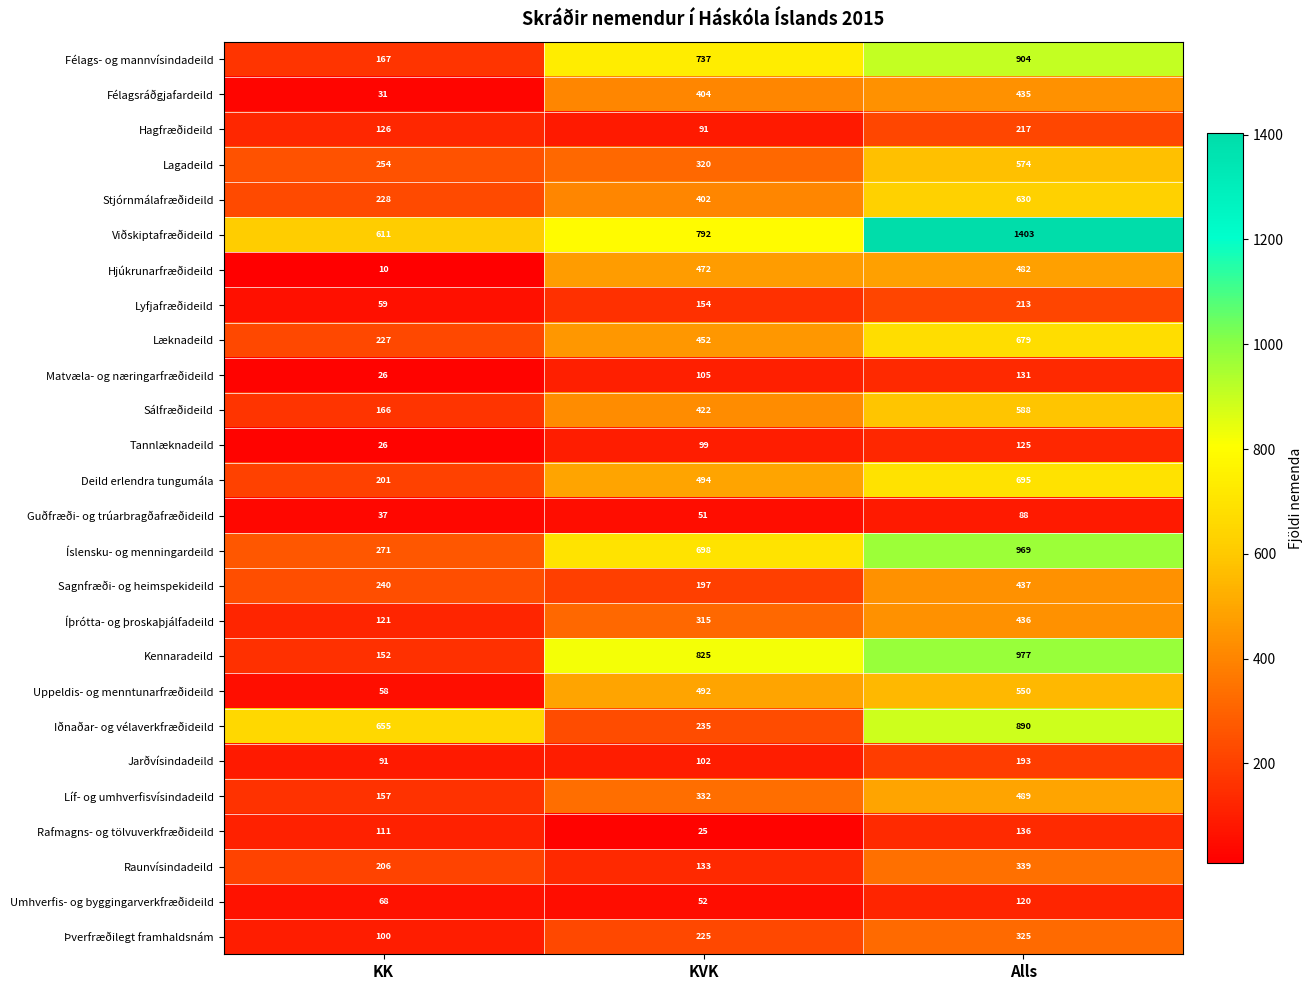

Count the Iðnaðar- og vélaverkfræðideild values in the range 235 to 890.

3